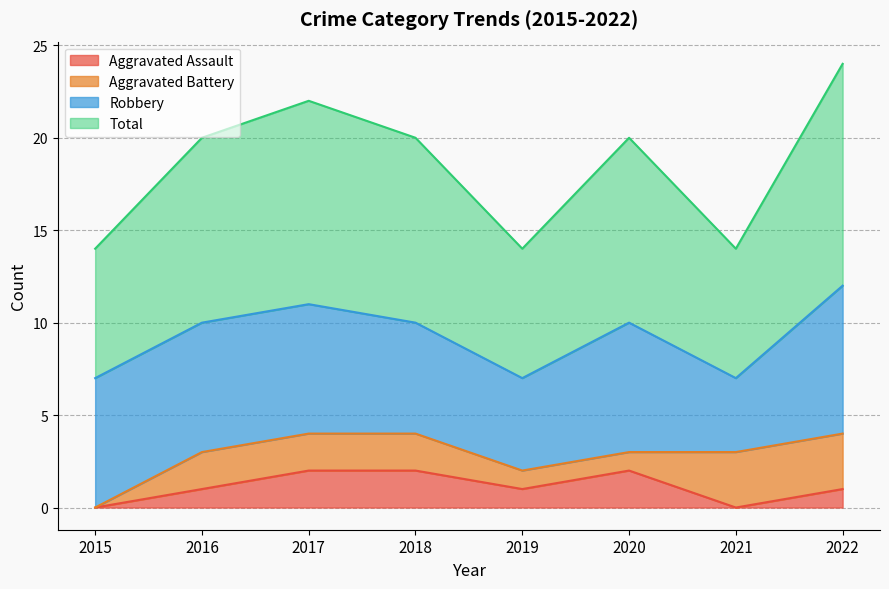

The value of Aggravated Assault at 2017 is 2. True or false?

True